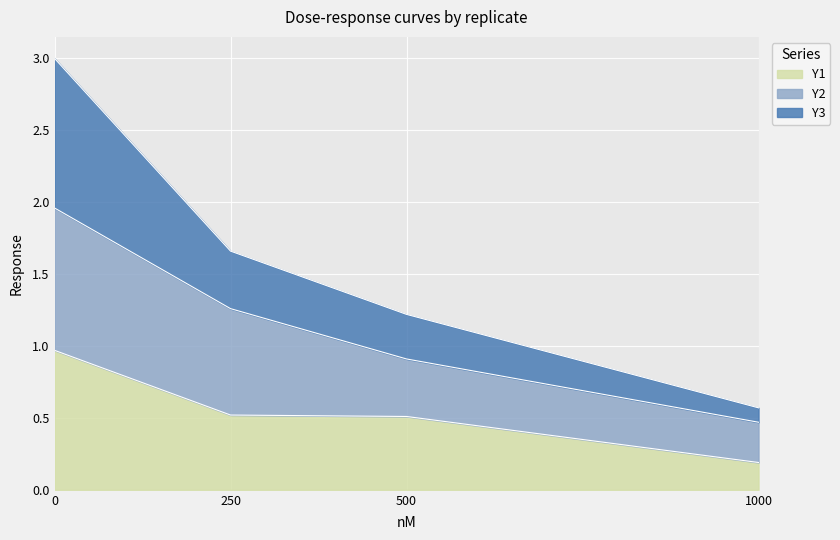

How many categories are shown in the chart?

4